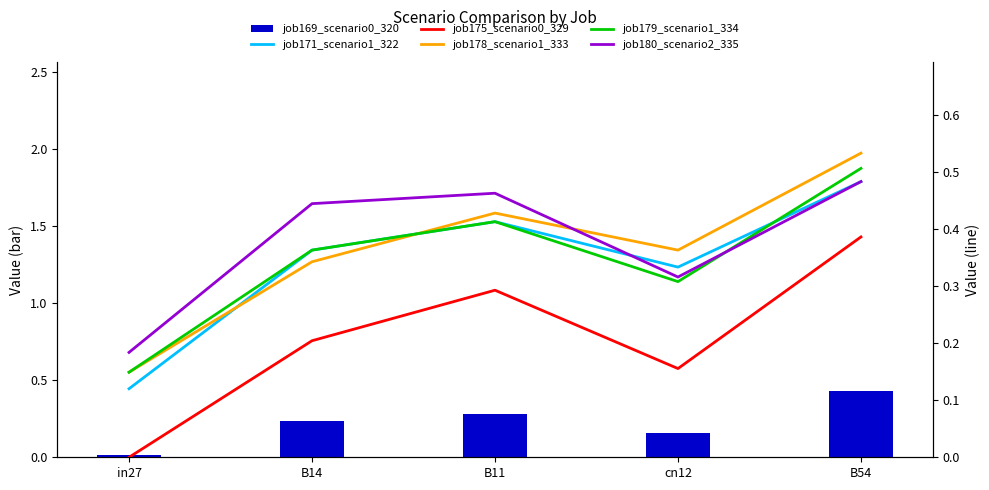

What is the difference between the maximum and minimum values in the job179_scenario1_334 series?

0.4